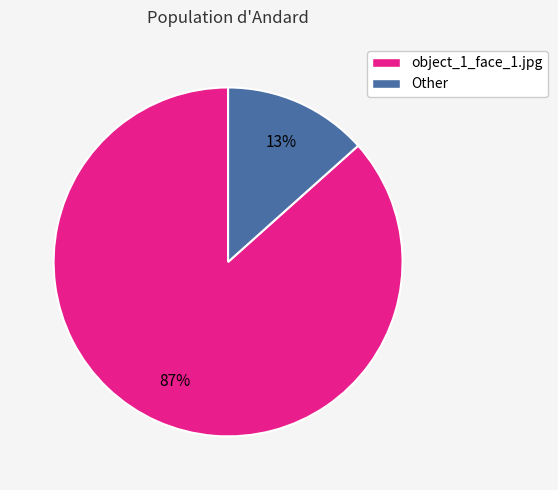

Is the sum of Other and object_1_face_1.jpg greater than half?

Yes